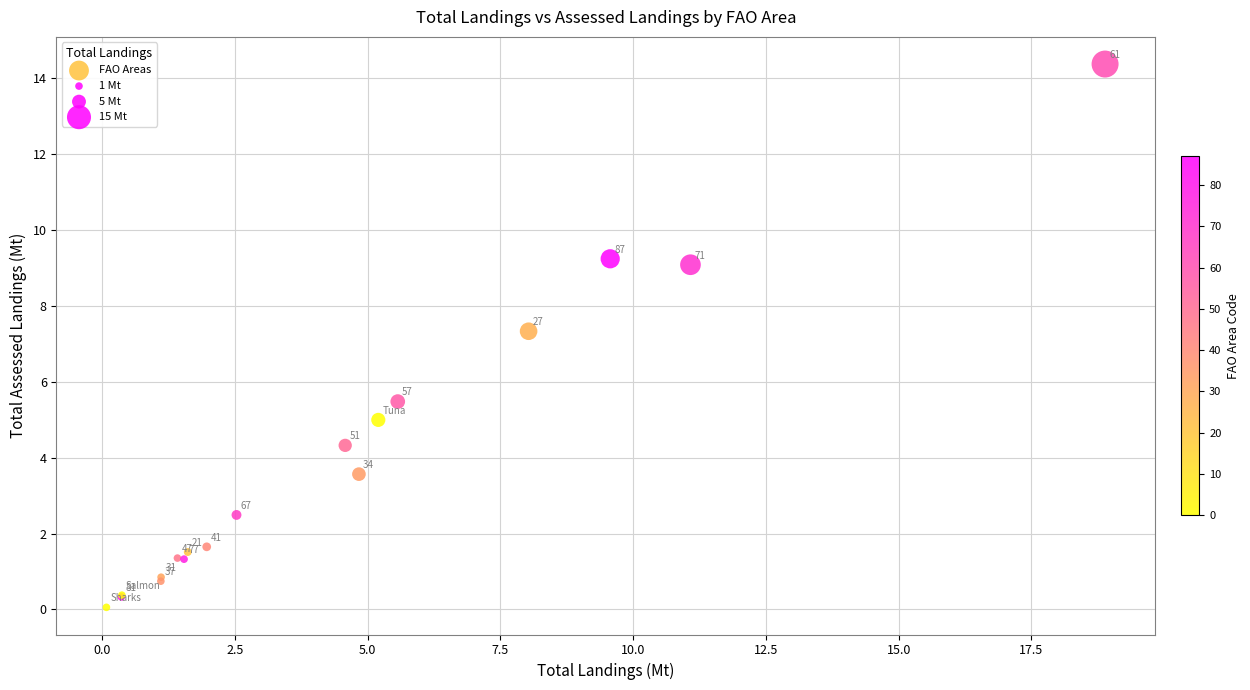

What Y value in the scatter plot is closest to 7?

7.3